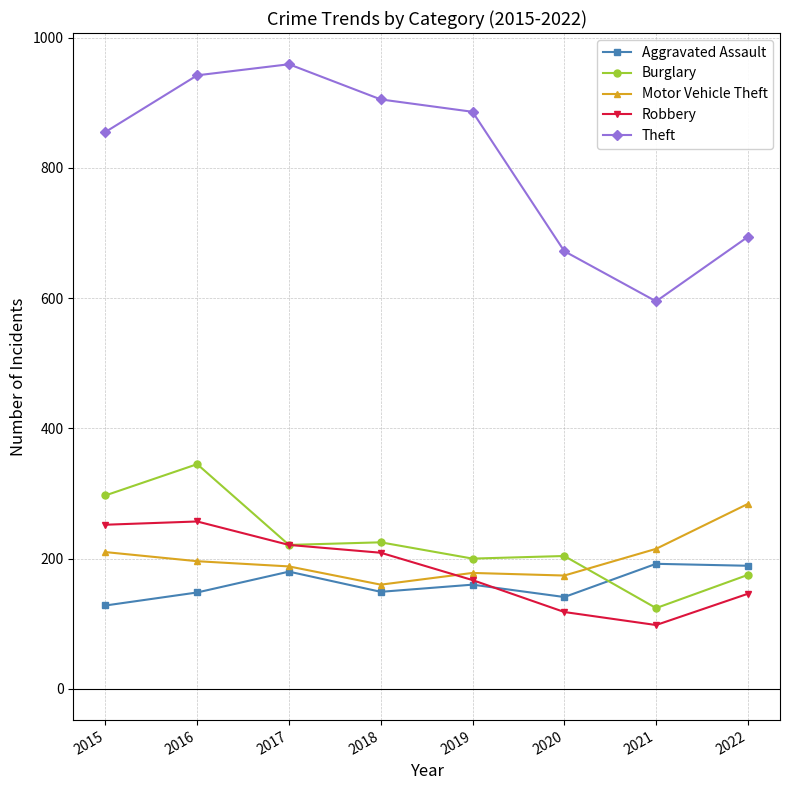

True or false: Burglary and Theft cross at least once.

False